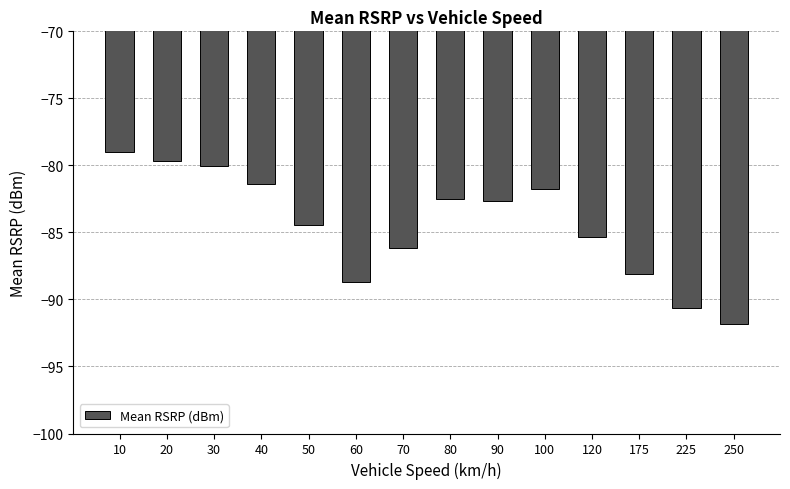

Is it true that the value at 60 is -155.3?

False